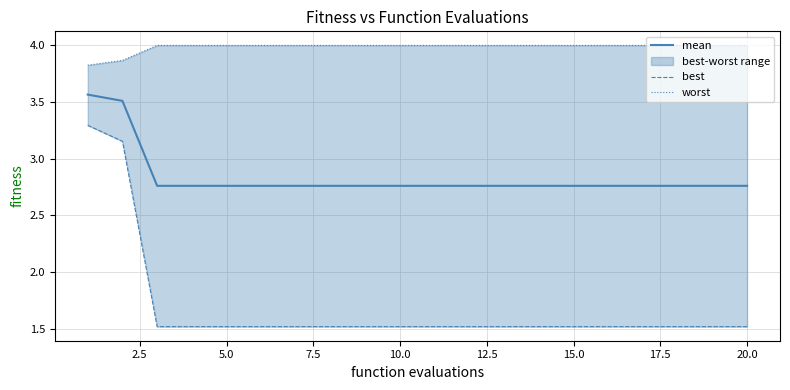

Rank the series by their maximum value, from lowest to highest.

best, mean, worst